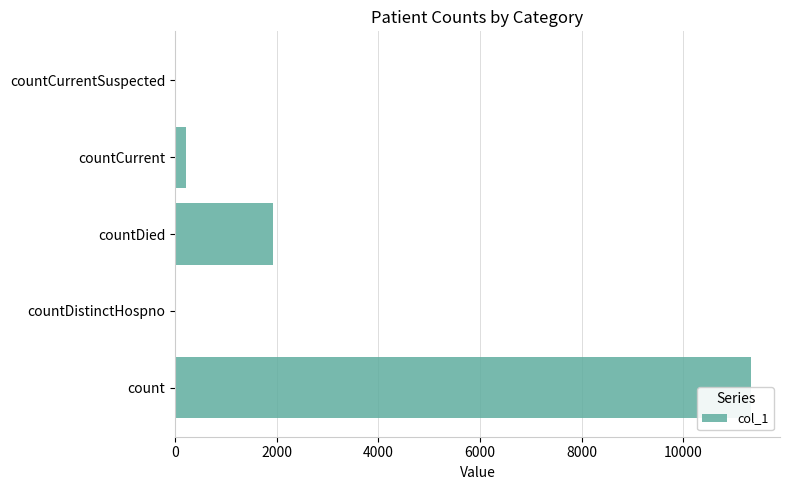

Reading left to right, extract all data points from this chart.

11338	0	1934	214	0